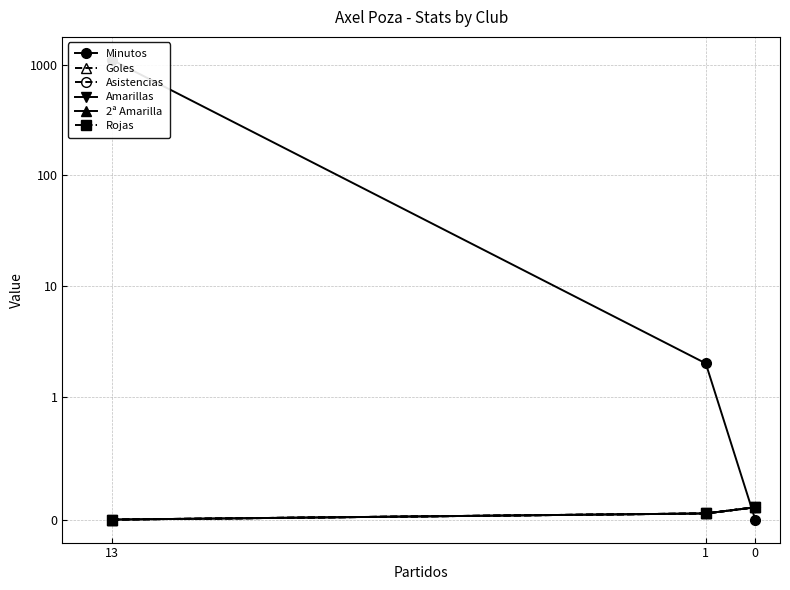

At which category does the chart reach its peak across all series?

13